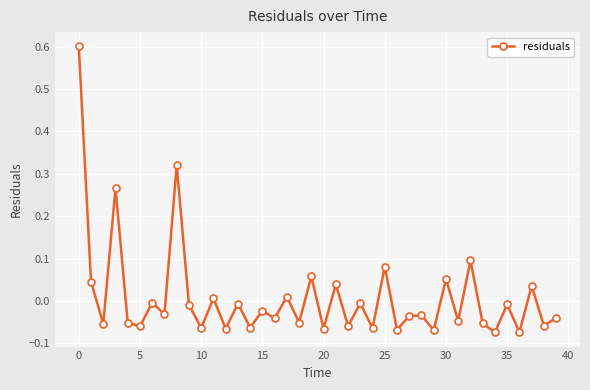

What is the maximum value shown in the chart?

0.6